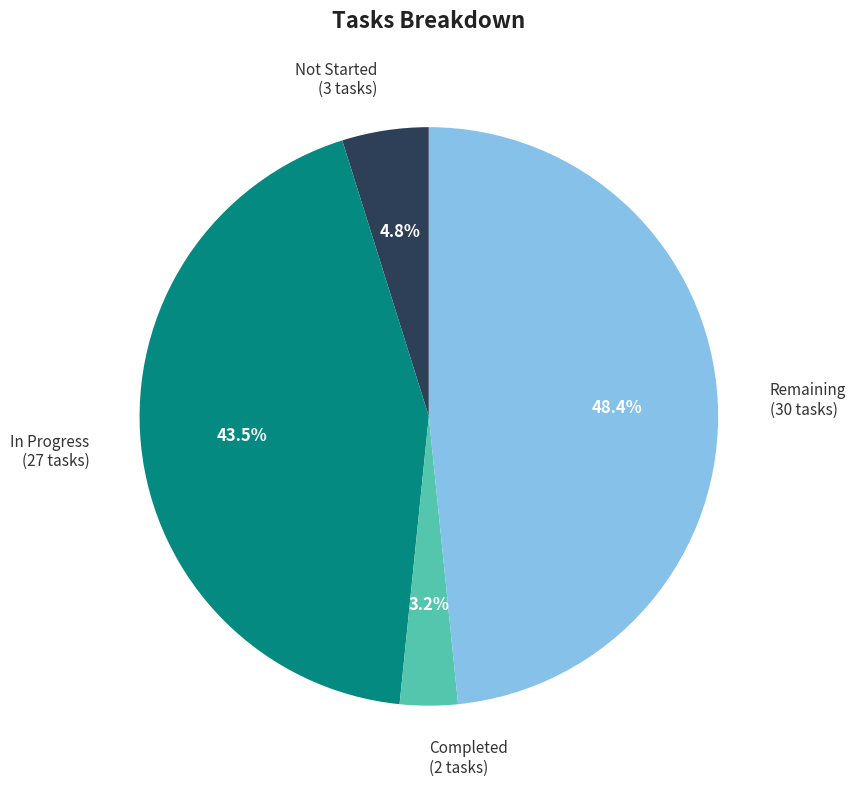

Is the sum of In Progress (27 tasks) and Not Started (3 tasks) greater than half?

No